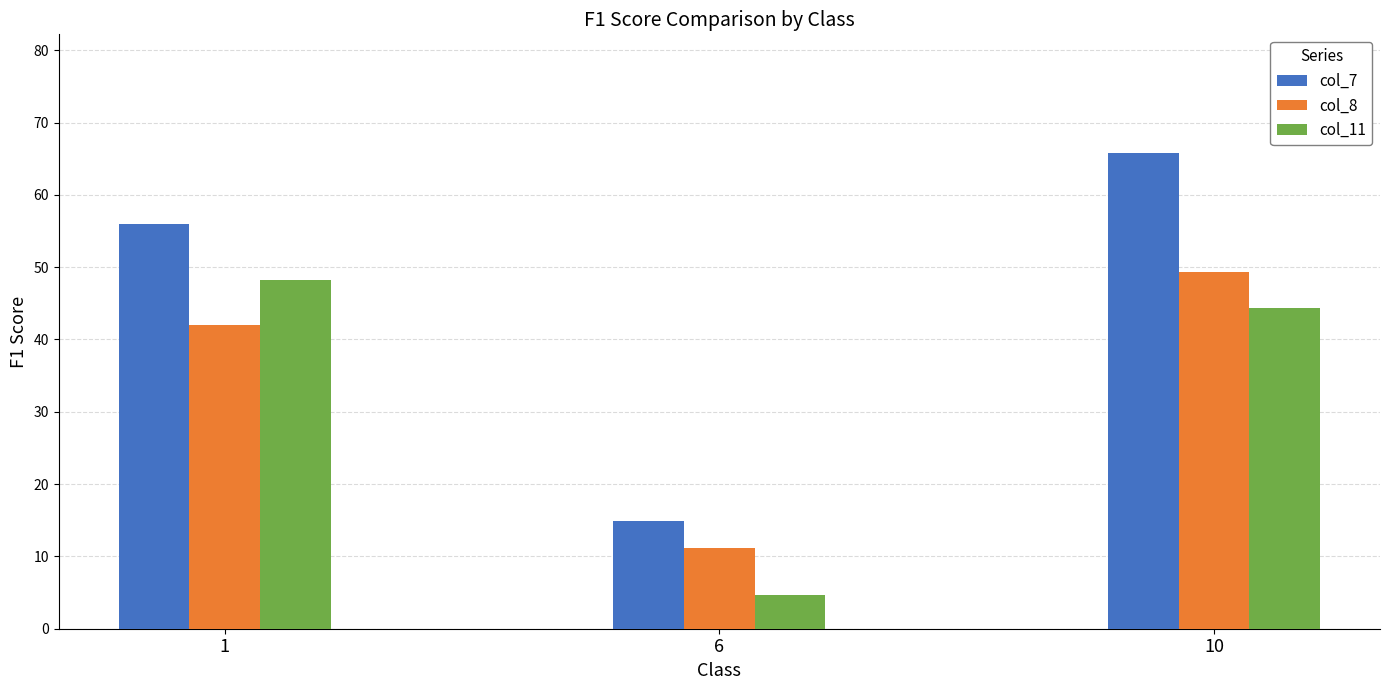

Rank the series by their maximum value, from highest to lowest.

col_7, col_8, col_11